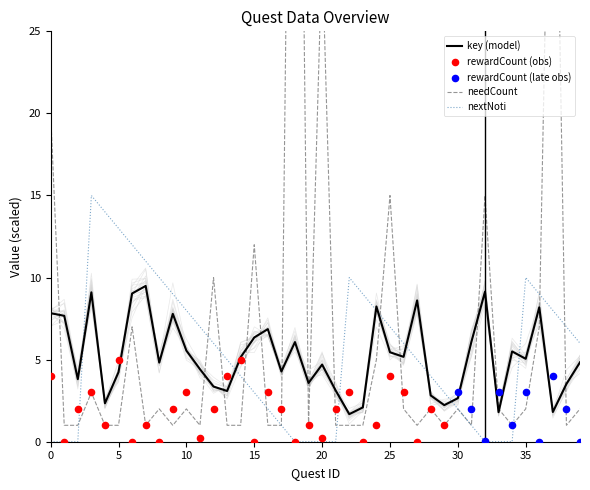

What is the total value across all series at 0?

27.8